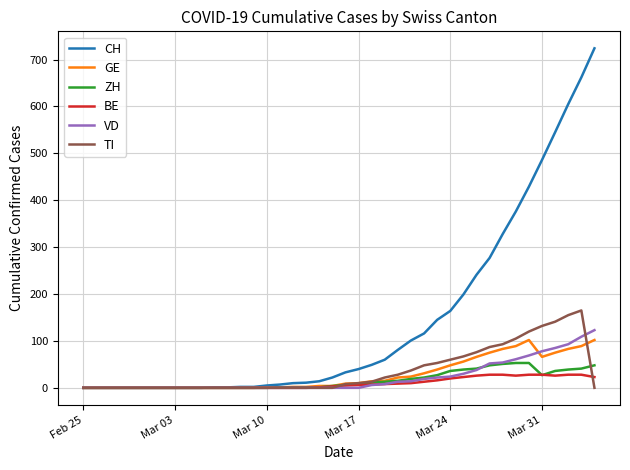

Which series has the widest spread of values?

CH